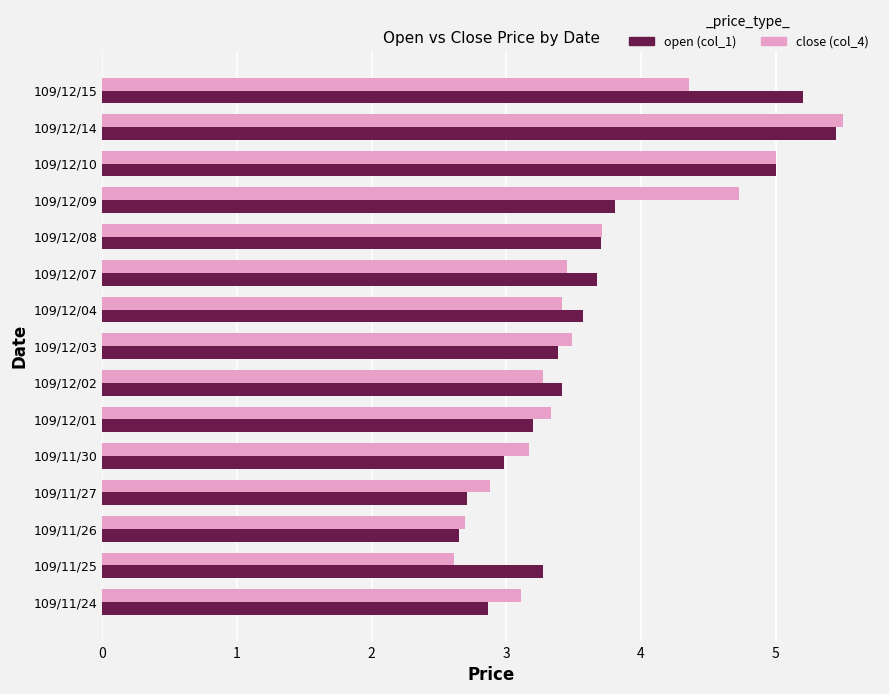

At which category does the chart reach its peak across all series?

109/12/14